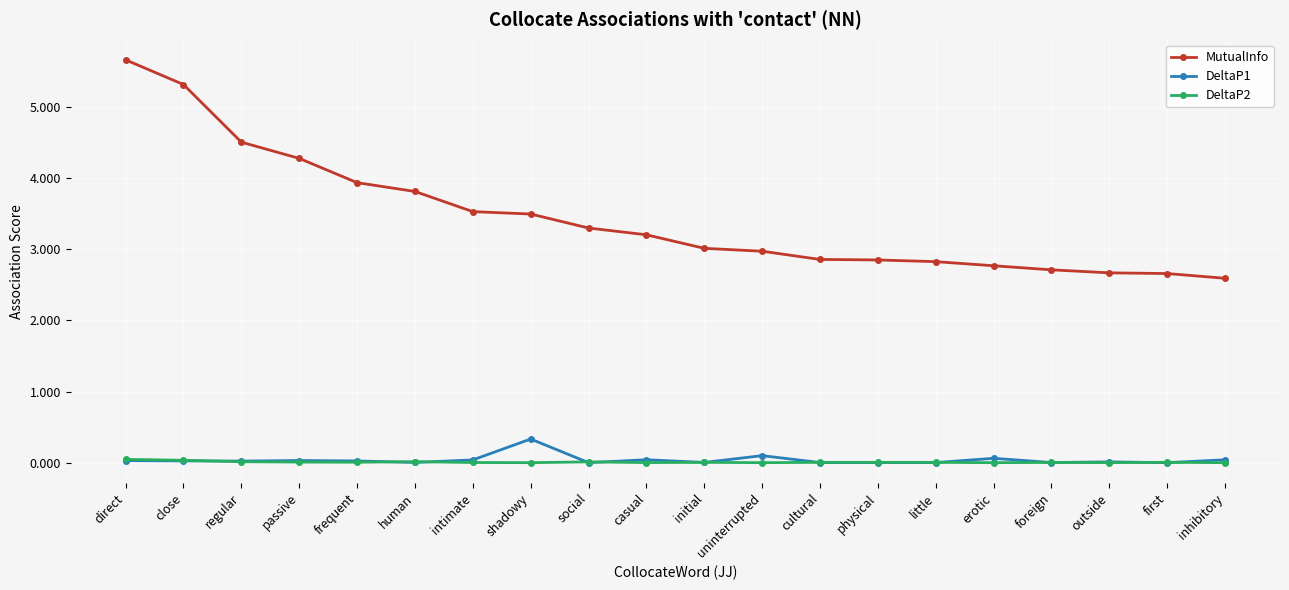

True or false: DeltaP1 and MutualInfo cross at least once.

False